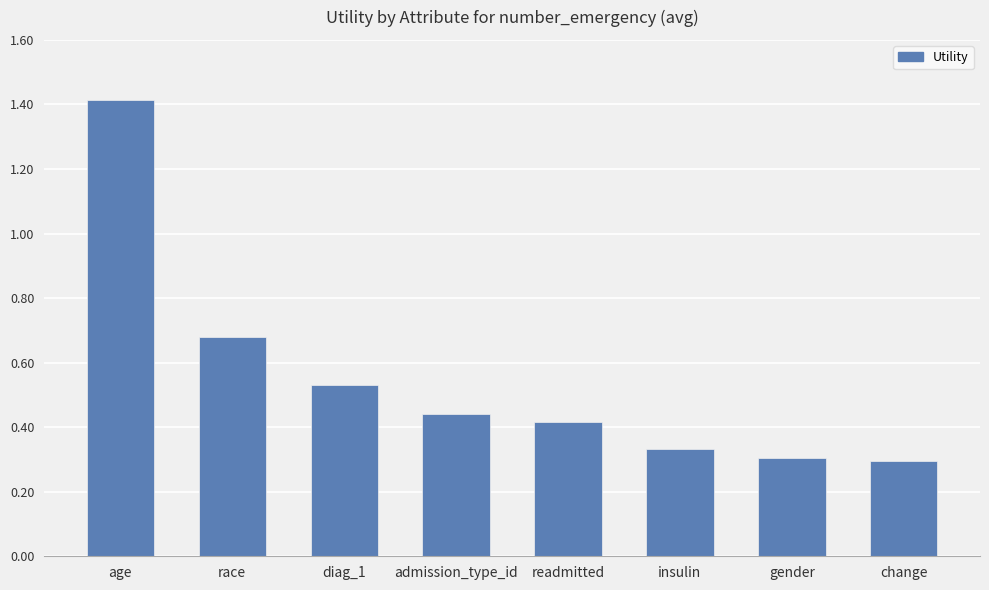

What is the average value?

0.6